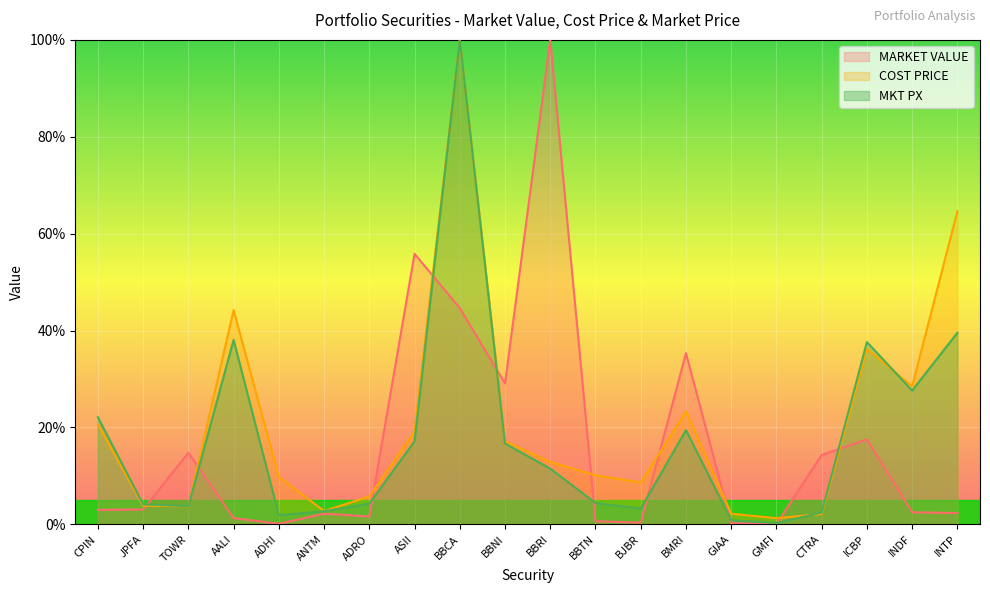

What is the difference between the highest and lowest values at ICBP?

20.1